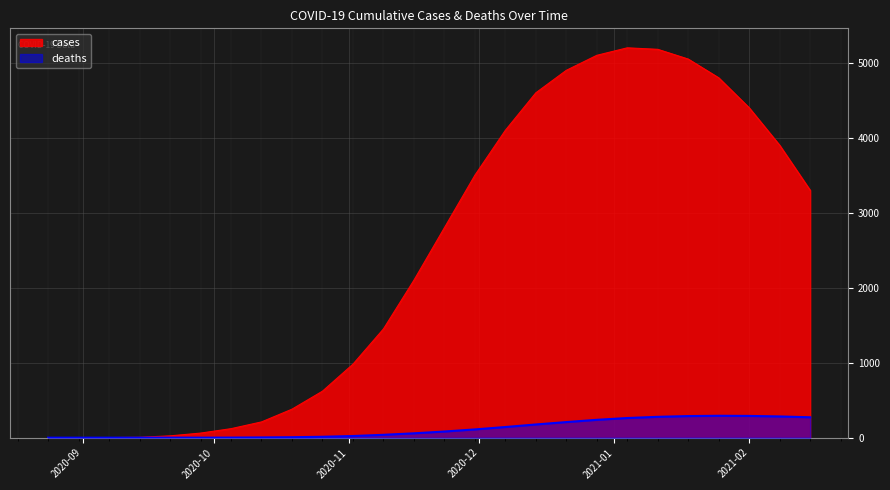

Reading left to right, extract all data points from this chart.

cases: 1	1	1	5	24	61	120	210	380	620	980	1450	2100	2800	3500	4100	4600	4900	5100	5200	5180	5050	4800	4400	3900	3300
deaths: 0	0	0	0	0	0	1	3	6	12	22	38	58	82	110	142	176	208	238	262	278	288	292	290	283	272